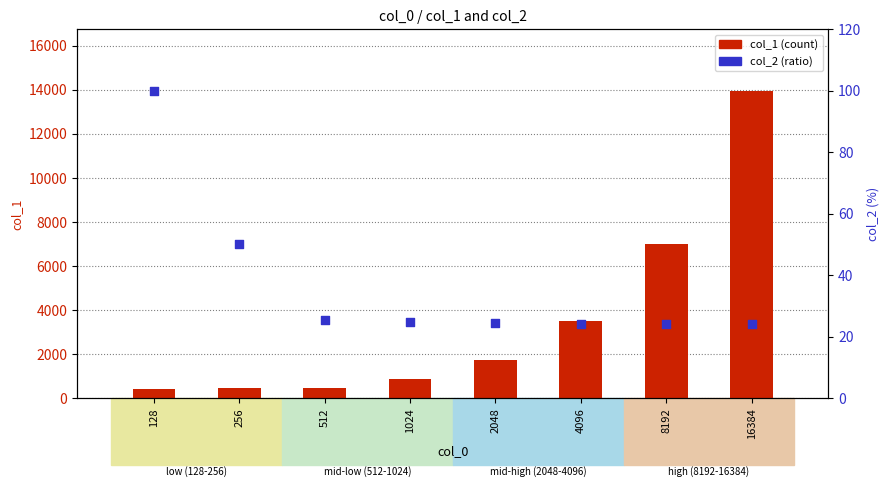

Which series reaches the maximum Y coordinate?

col_1 (count)